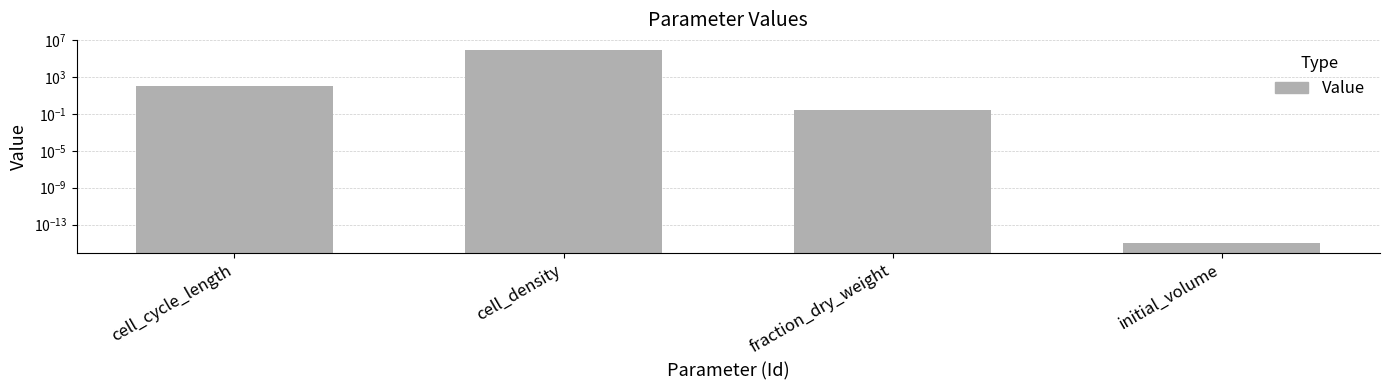

The chart shows a value of 100.0 at cell_cycle_length. True or false?

True